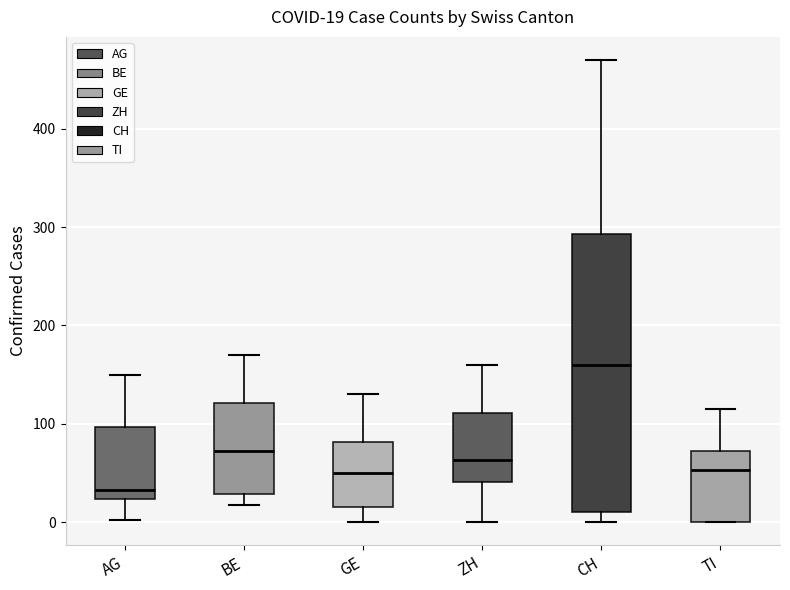

Which box's median line is the highest?

CH